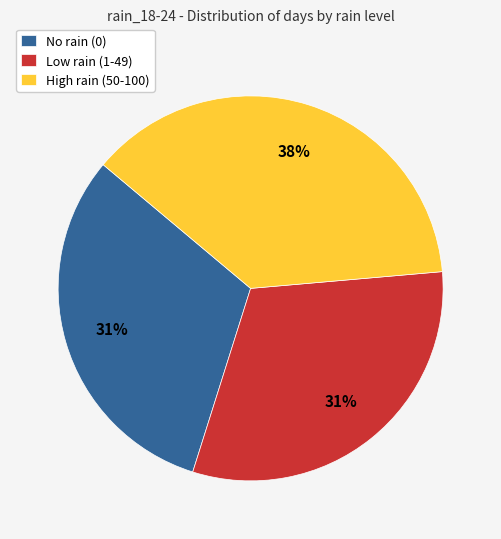

True or false: Low rain (1-49) accounts for 31% of the total.

True